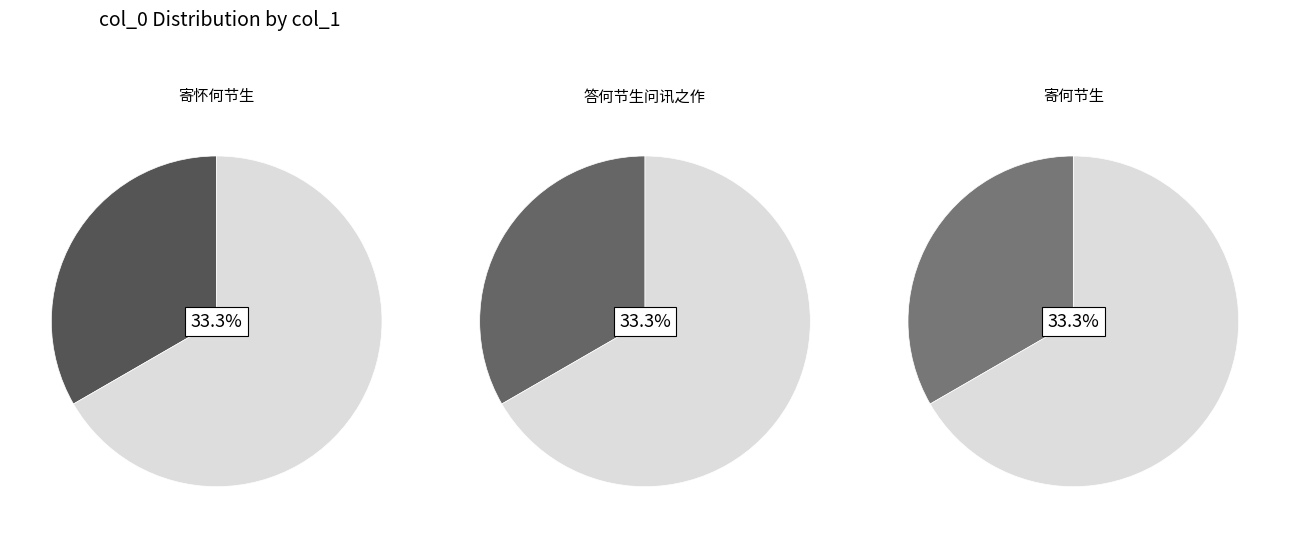

Does 寄怀何节生 represent more than half of the total?

No